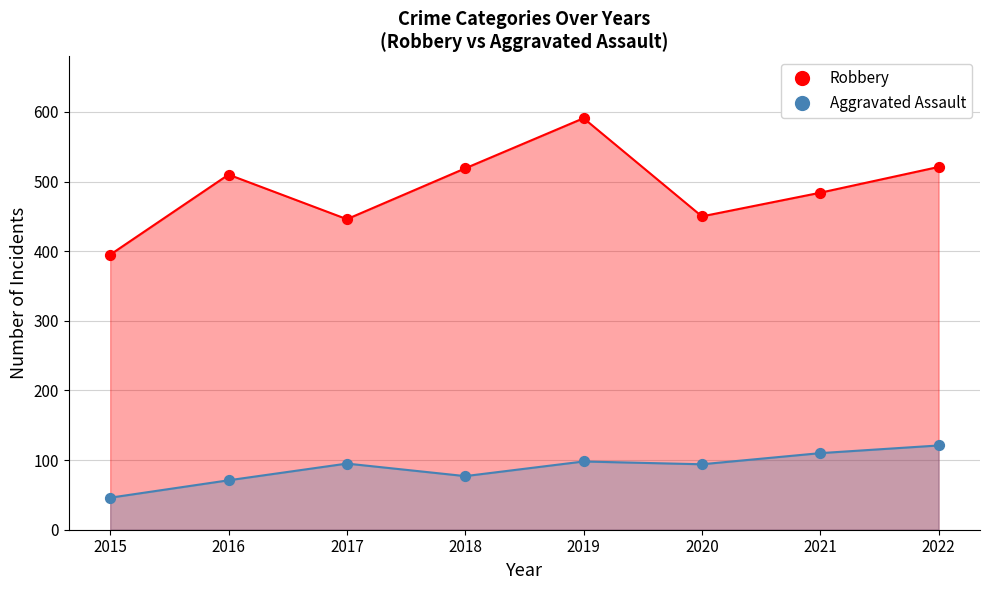

Which series has the largest total across all categories?

Robbery